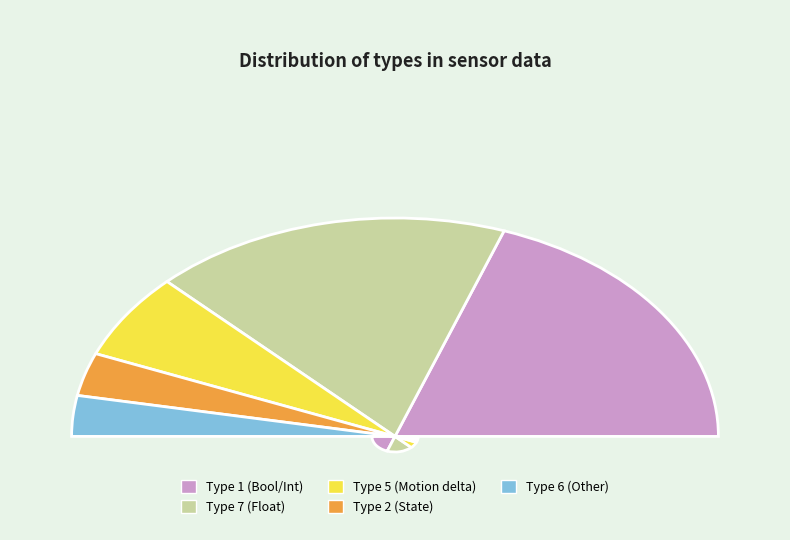

Is 6 the majority of the pie?

No